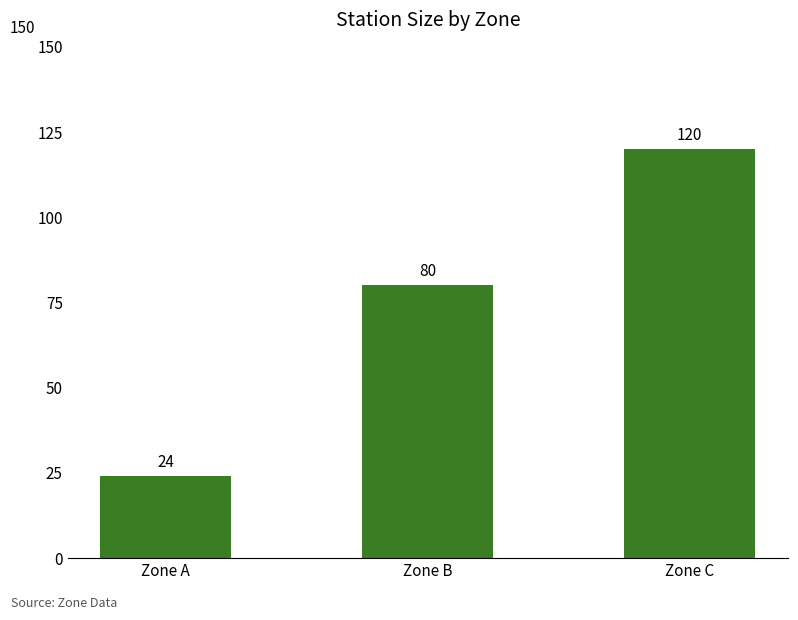

How many bars are there in total?

3